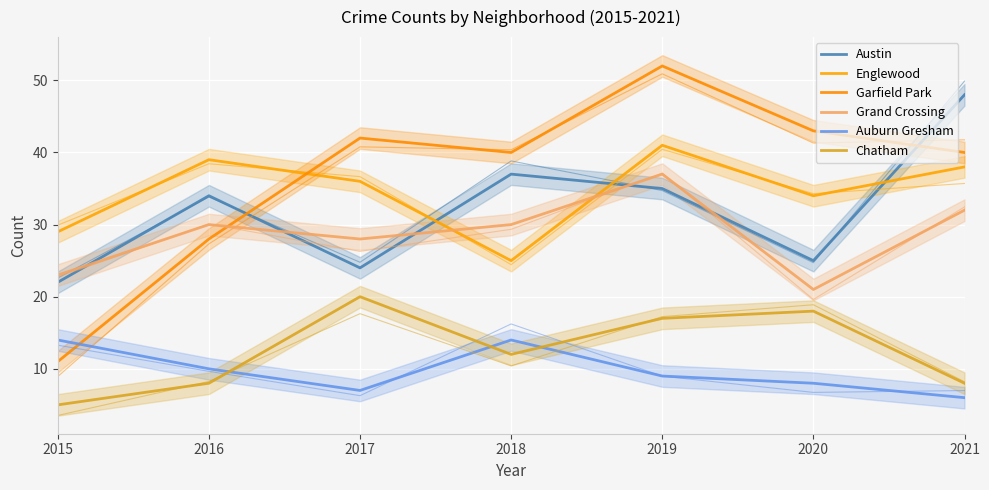

True or false: Grand Crossing has a value of 50 at 2016.

False